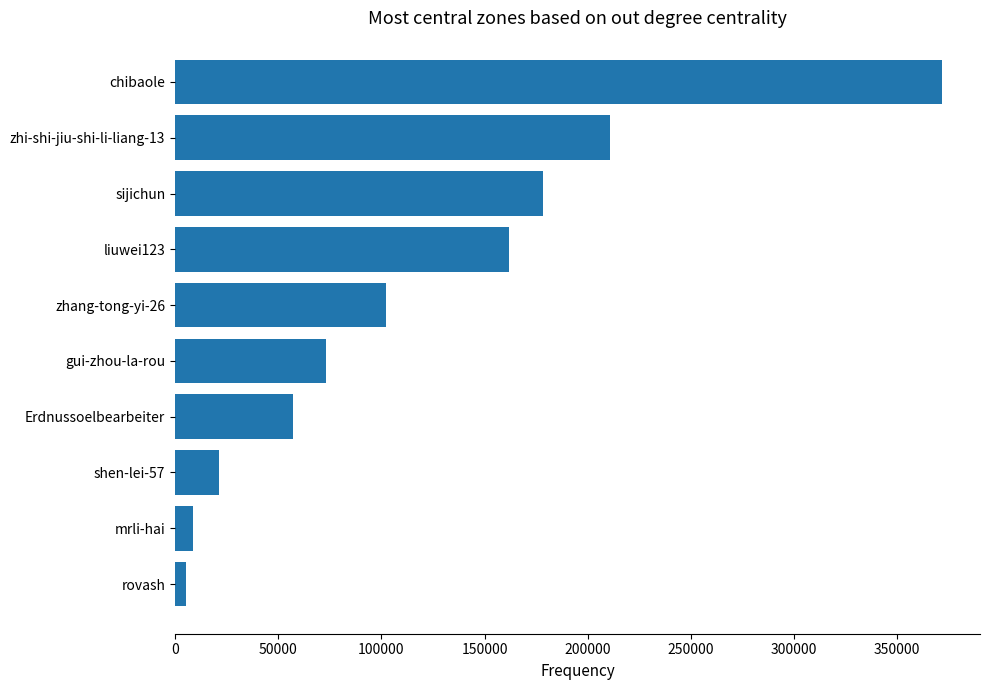

Reading bottom to top, extract all data points from this chart.

rovash=5463	mrli-hai=8719	shen-lei-57=21427	Erdnussoelbearbeiter=57034	gui-zhou-la-rou=73077	zhang-tong-yi-26=102204	liuwei123=161727	sijichun=178203	zhi-shi-jiu-shi-li-liang-13=211014	chibaole=371569